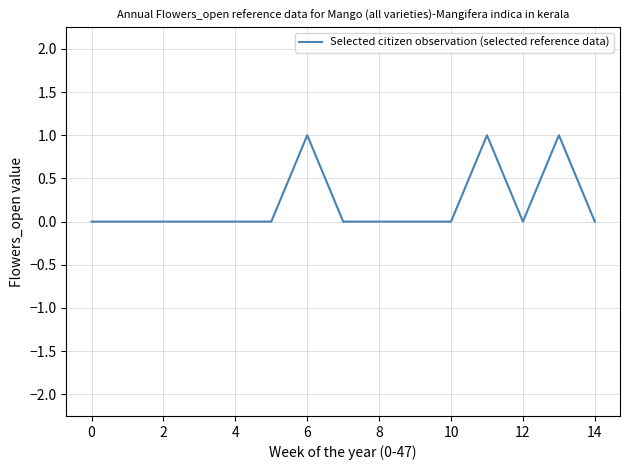

Does the chart have visible grid lines?

Yes